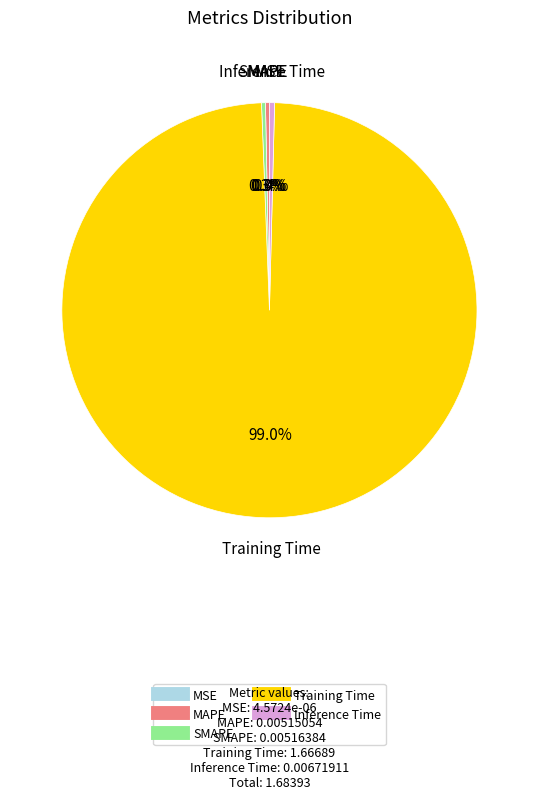

To the nearest percent, what is the difference between the MAPE and Training Time slice percentages?

99%